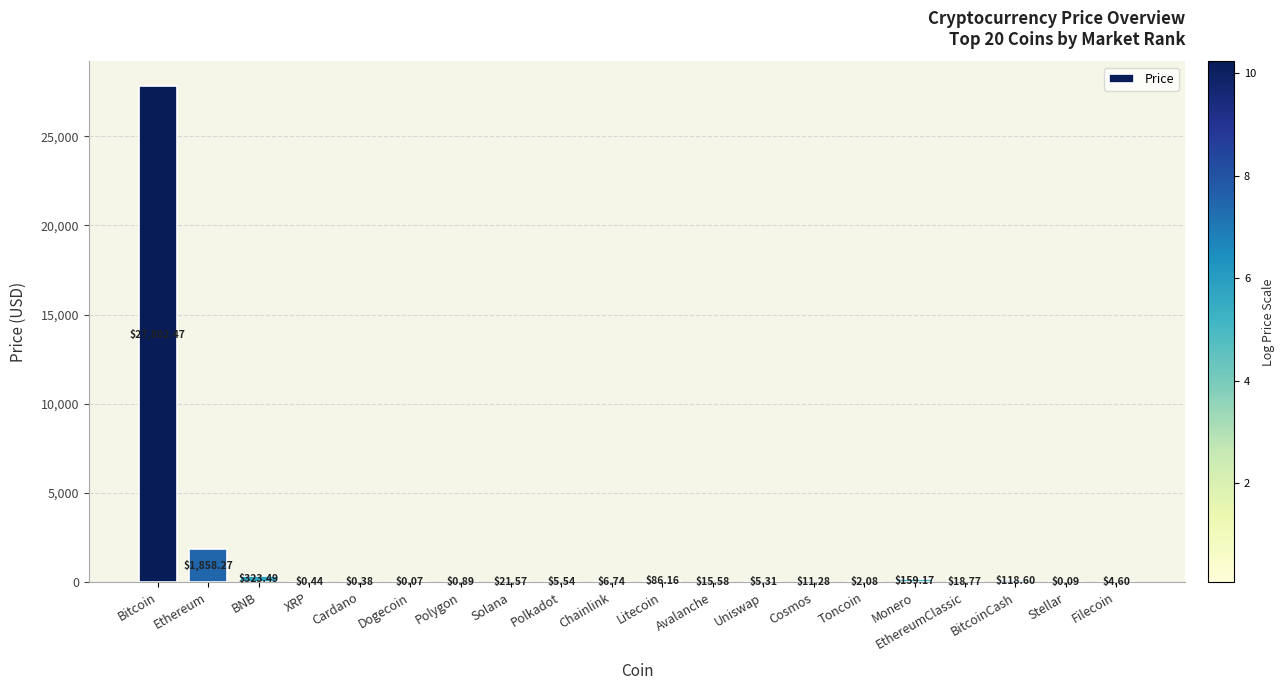

What is the change in value from Cardano to EthereumClassic?

+18.4